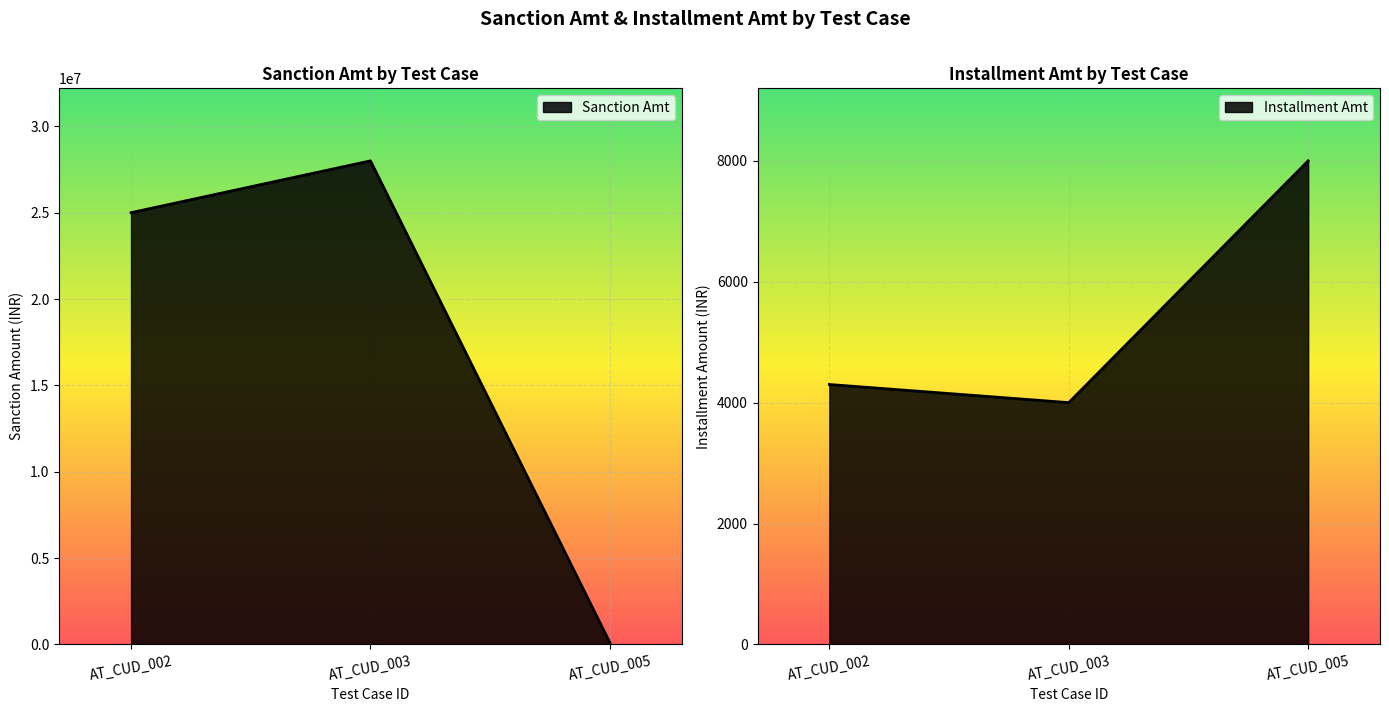

Rank the series by their average value, from highest to lowest.

Sanction Amt, Installment Amt